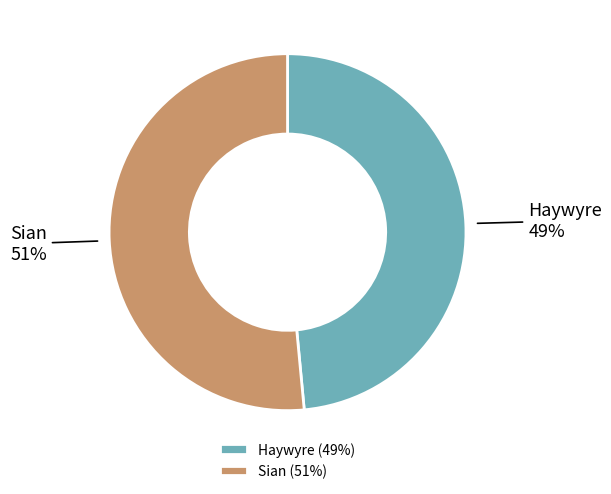

Between Sian and Haywyre, which is larger?

Sian